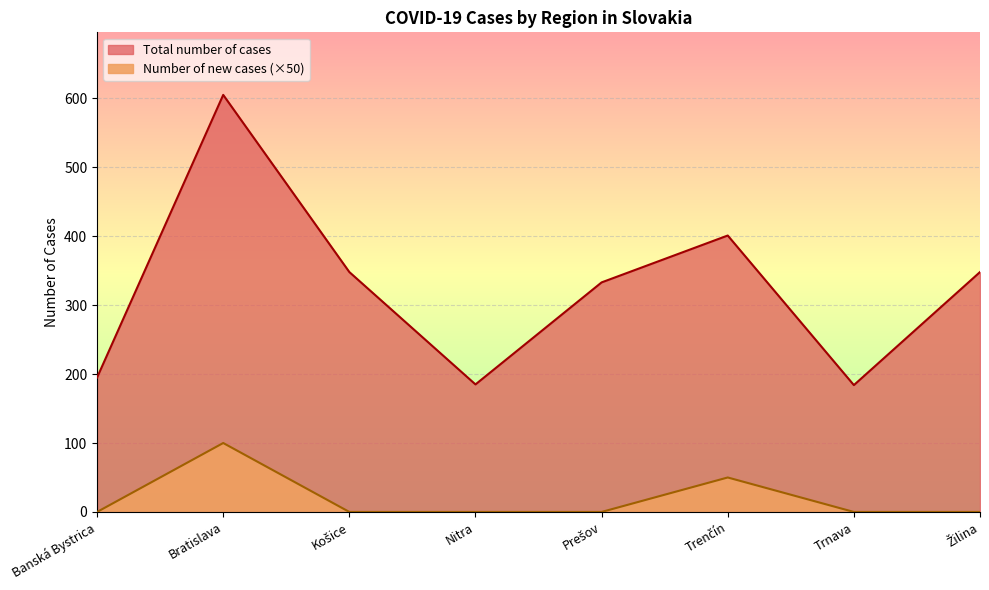

Where does the Total number of cases series first go above 348?

Bratislava